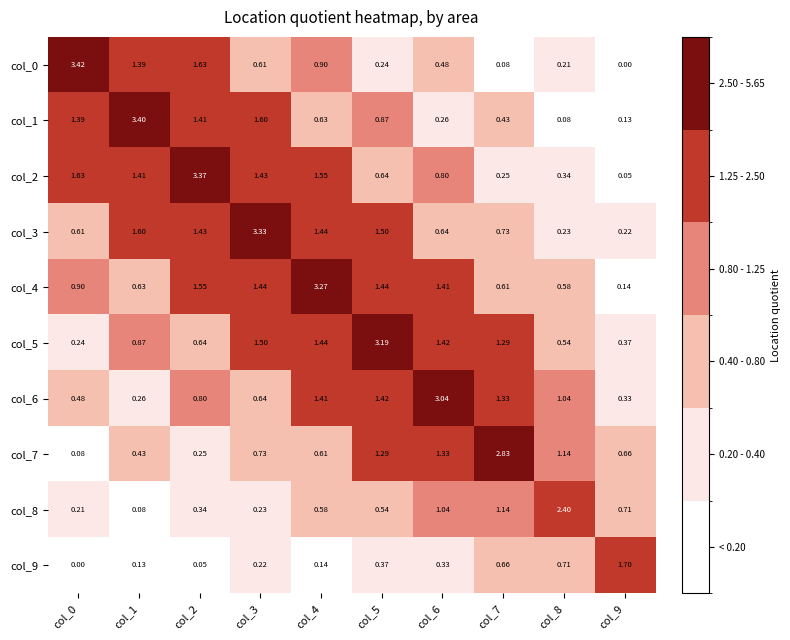

Is the value of col_4 at col_0 greater than the value of col_9 at col_4?

Yes